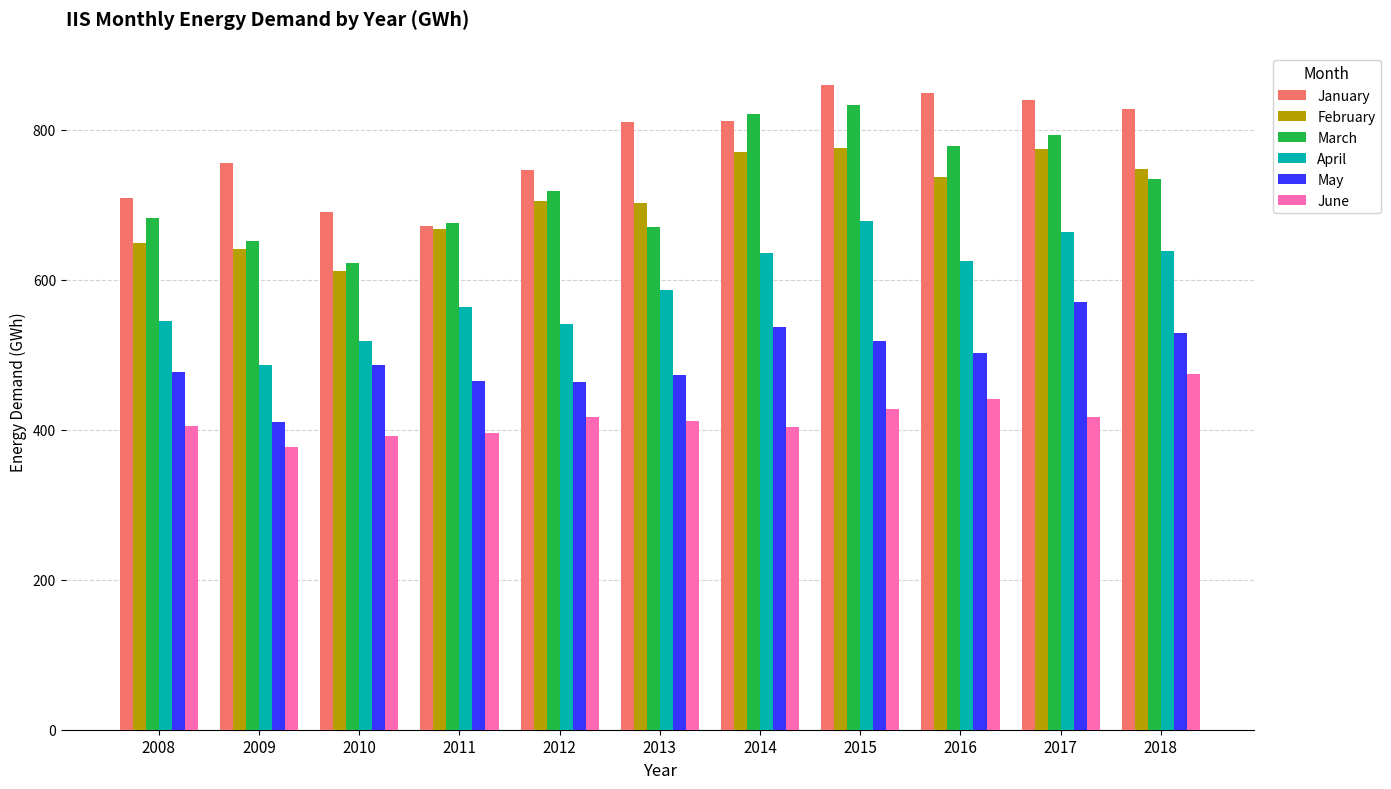

What value does the February series have at 2013?

702.9